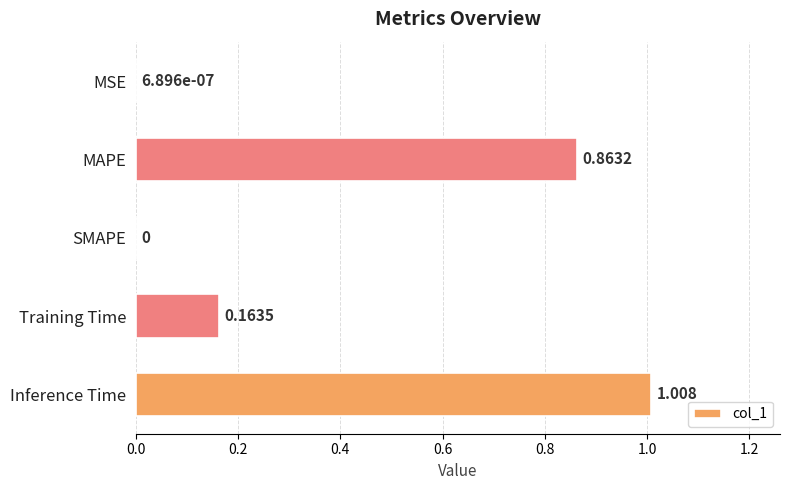

Between Training Time and MSE, which is larger?

Training Time